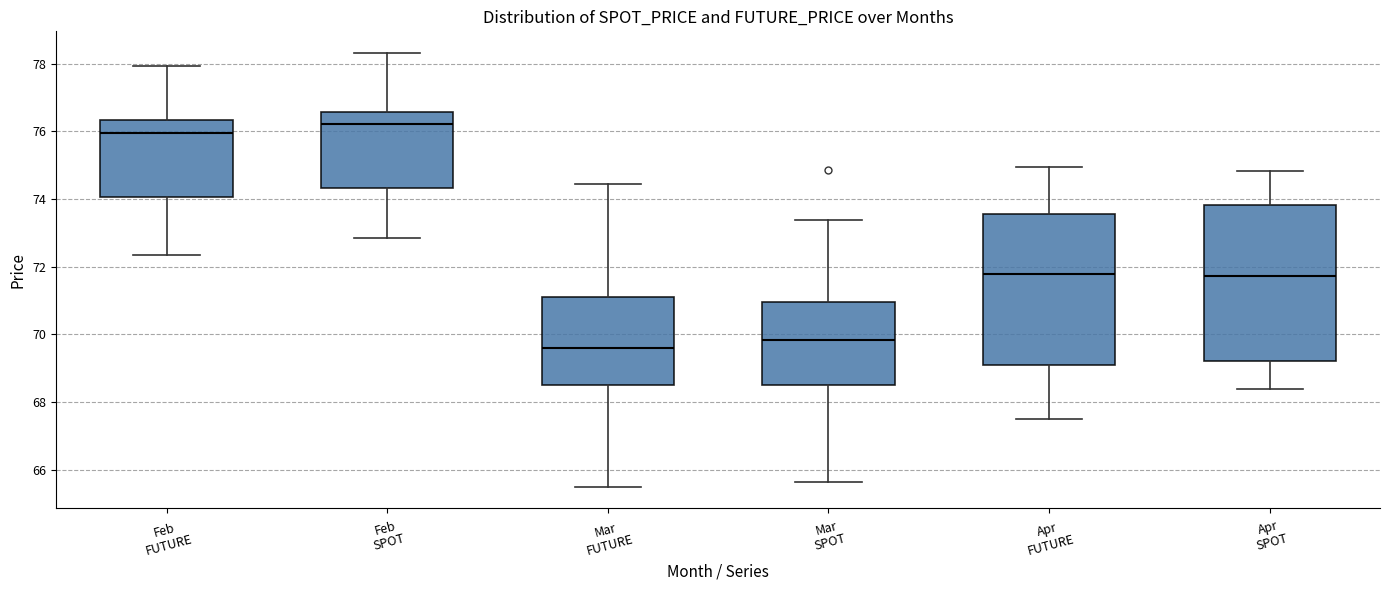

Which box's median line is the lowest?

Mar FUTURE